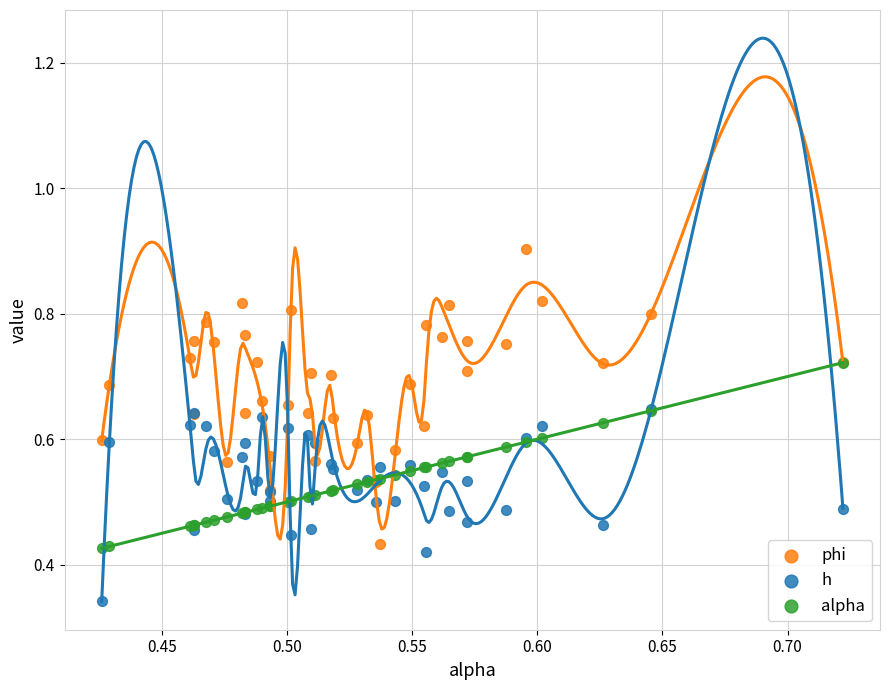

Which series contains the lowest Y value?

h